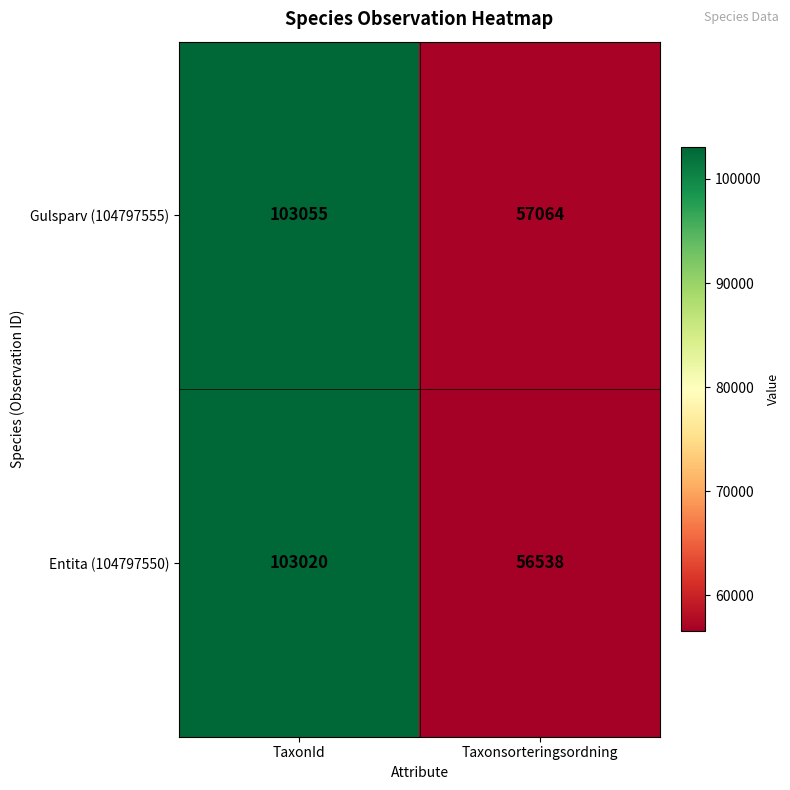

The value of Entita (104797550) at TaxonId is 103020. True or false?

True